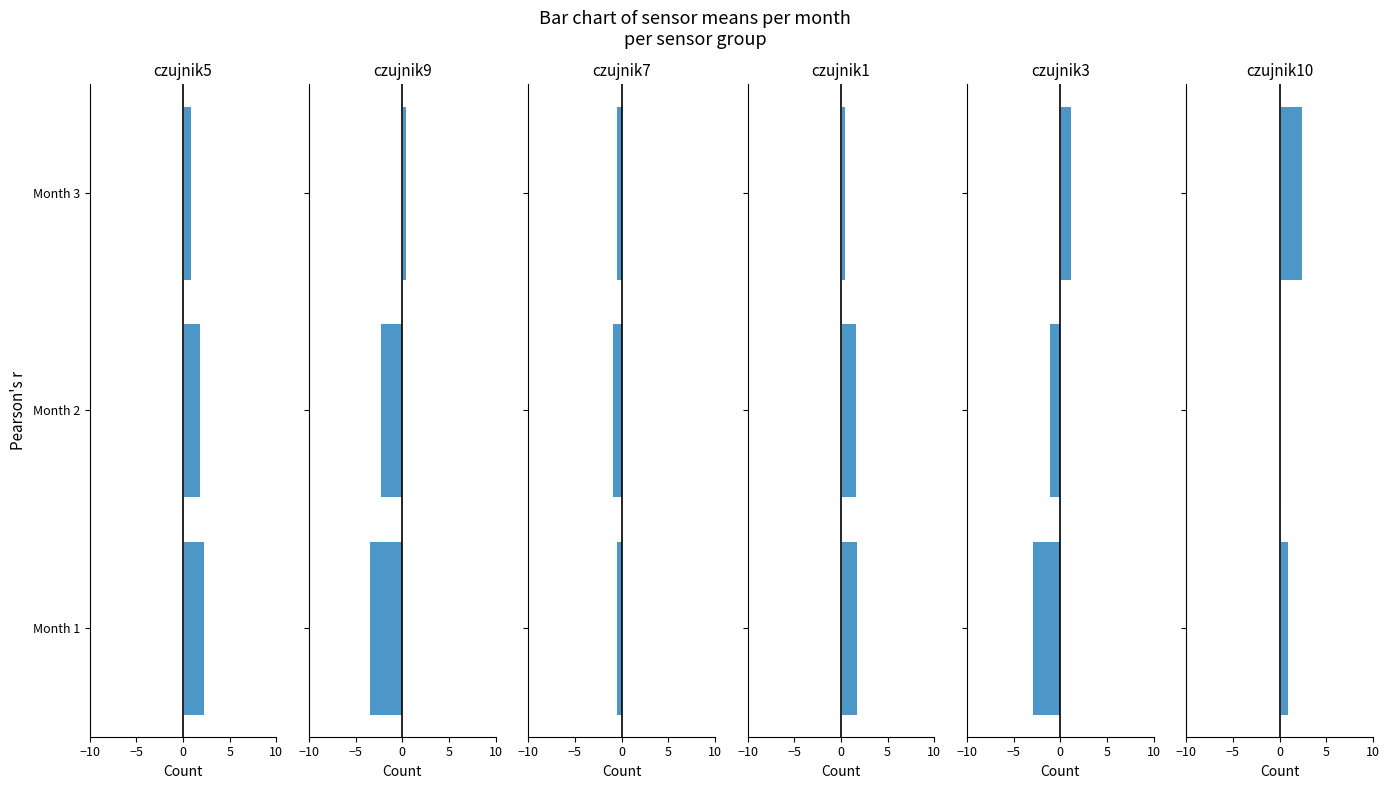

What is the sum of all czujnik9 values?

-5.6